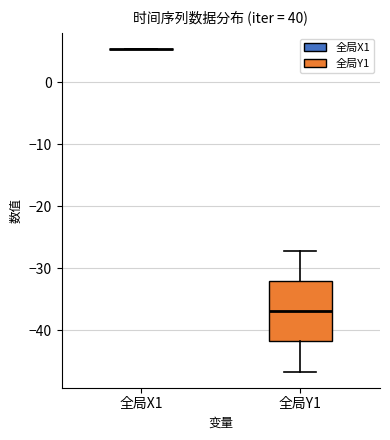

Reading left to right, read every box against the y-axis: the position of its median line, the range the box covers, and the ends of its whiskers. The values are not printed on the chart, so give them approximately, as read against the axis.

全局X1: box collapsed to a line at 5, whiskers 5 to 5
全局Y1: median -37, box -42 to -32, whiskers -47 to -27